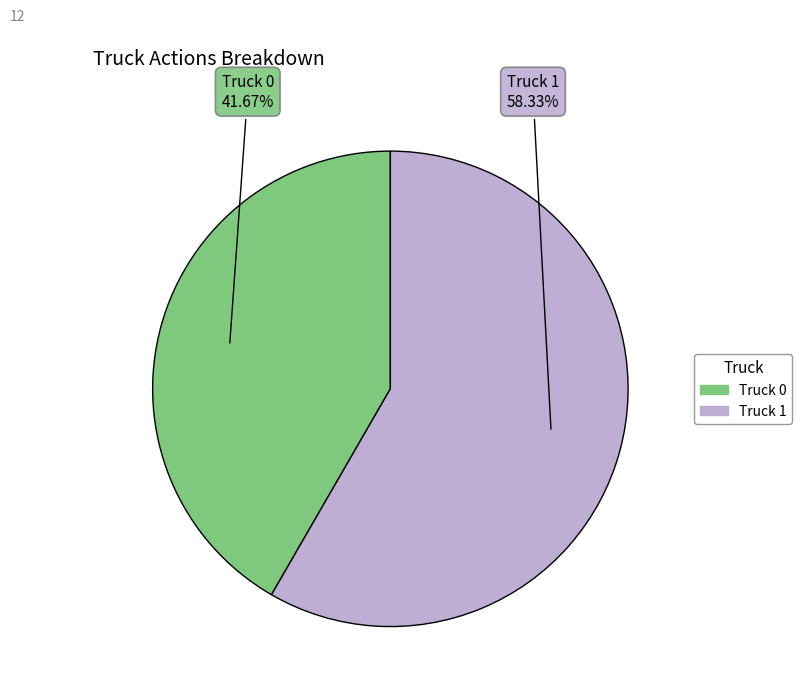

To the nearest percent, what is the difference between the largest and smallest slice percentages?

17%